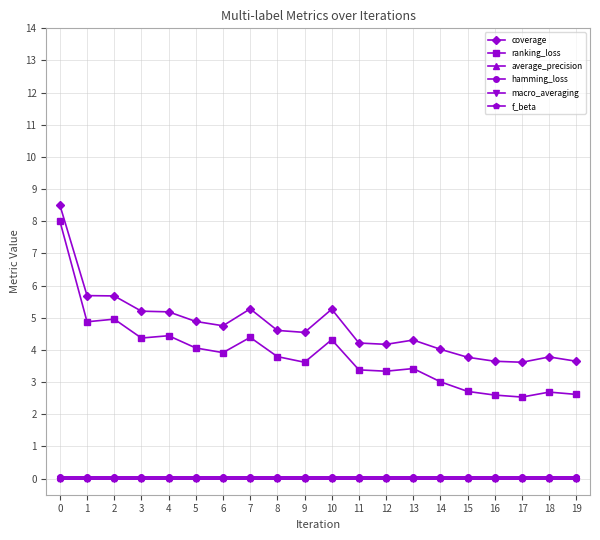

Is this an area chart (filled region under the line)?

No